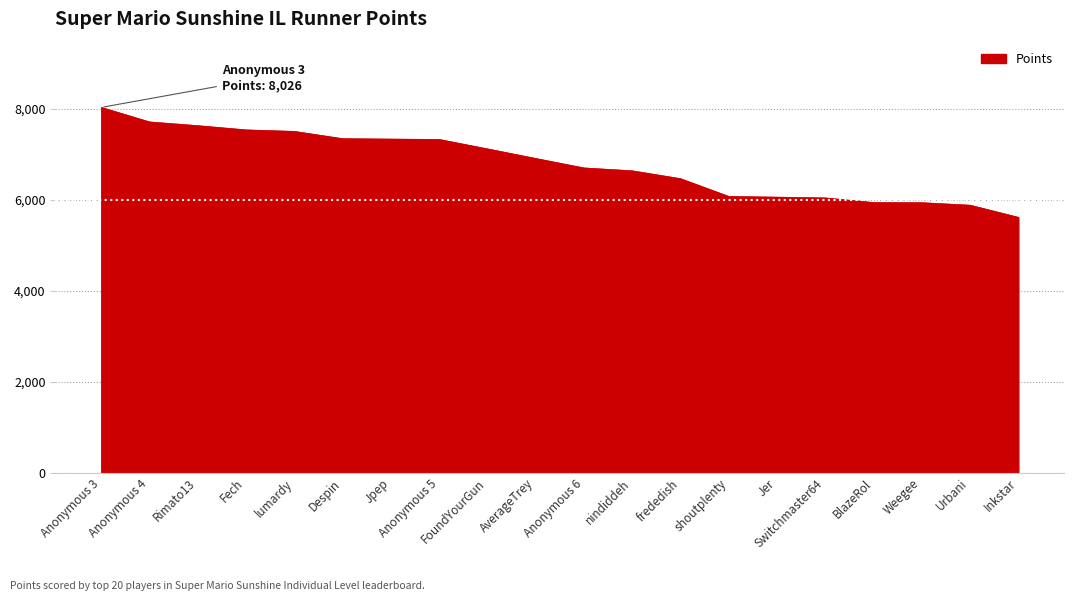

What is the greatest value displayed?

8026